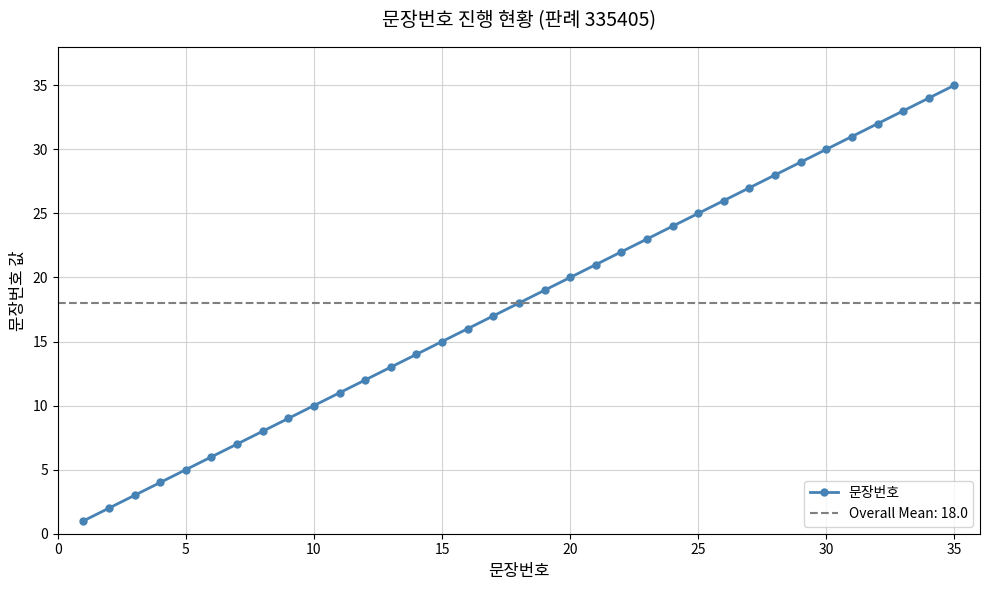

Reading left to right, list all the values displayed in this chart.

1	2	3	4	5	6	7	8	9	10	11	12	13	14	15	16	17	18	19	20	21	22	23	24	25	26	27	28	29	30	31	32	33	34	35